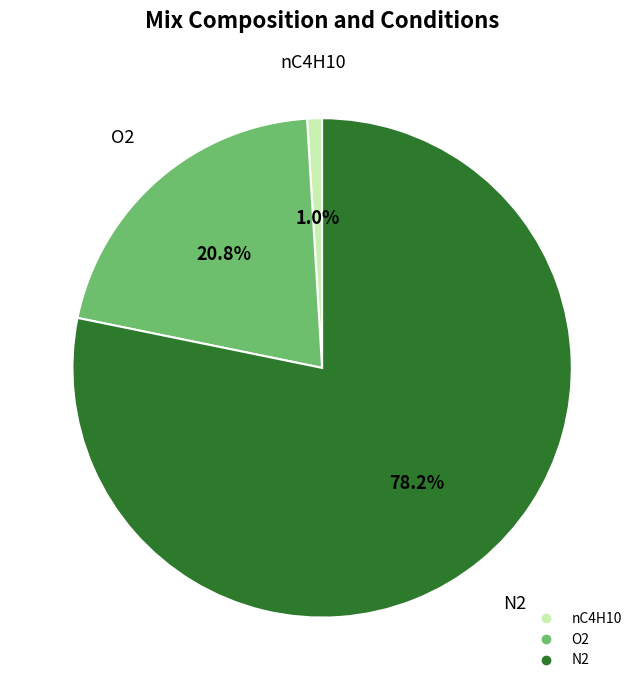

Does any single category account for the majority?

Yes